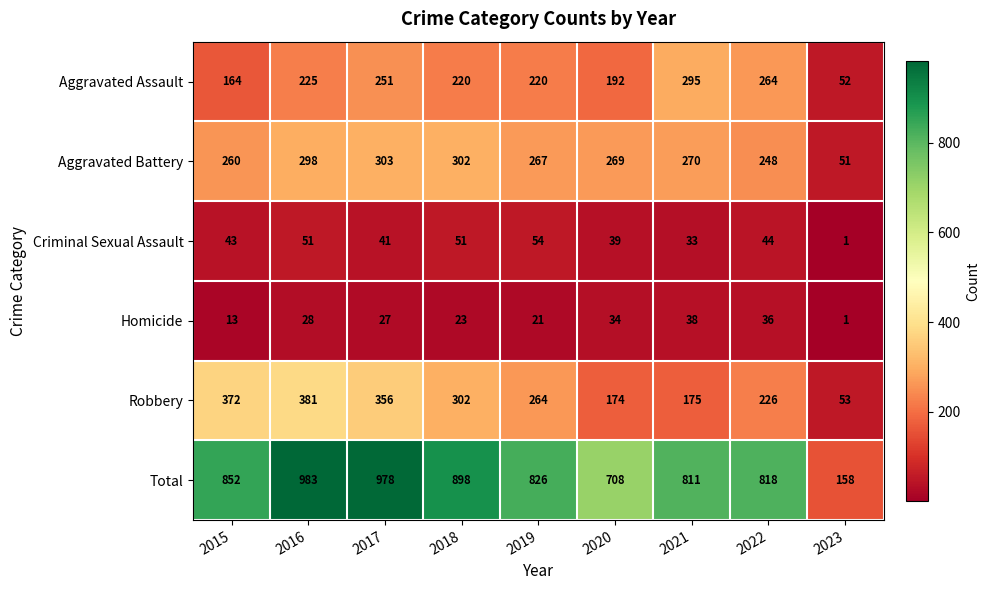

True or false: Homicide has a value of 36 at 2022.

True